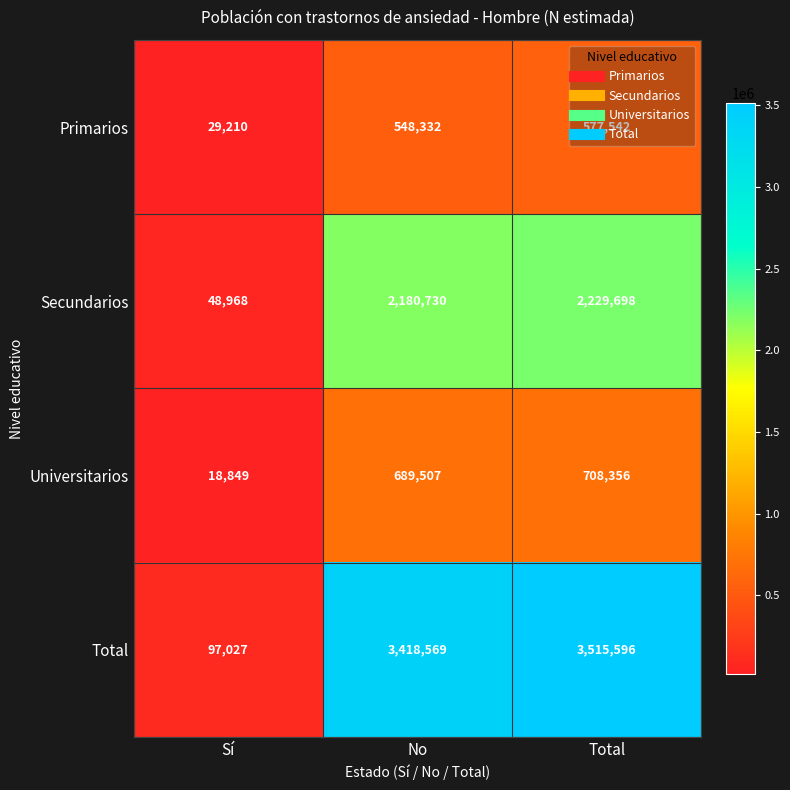

Which series has the widest spread of values?

Total